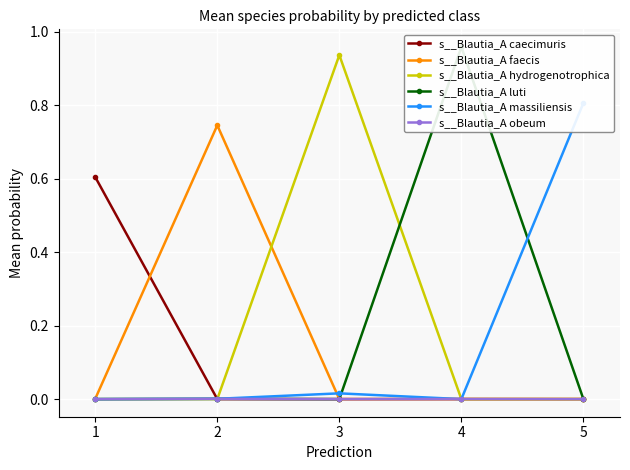

True or false: s__Blautia_A caecimuris and s__Blautia_A massiliensis cross at least once.

True